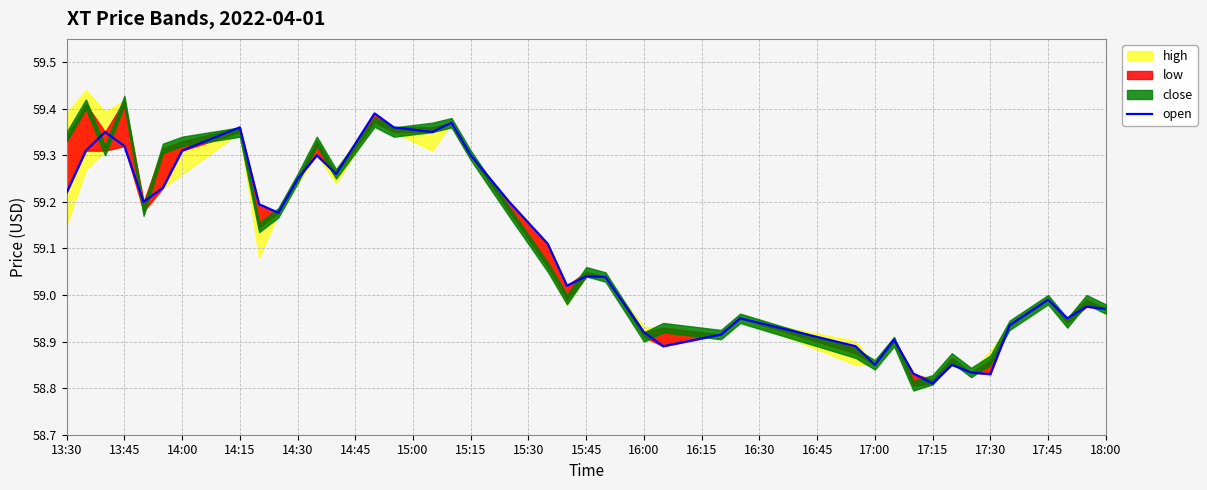

Is this an area chart (filled region under the line)?

No